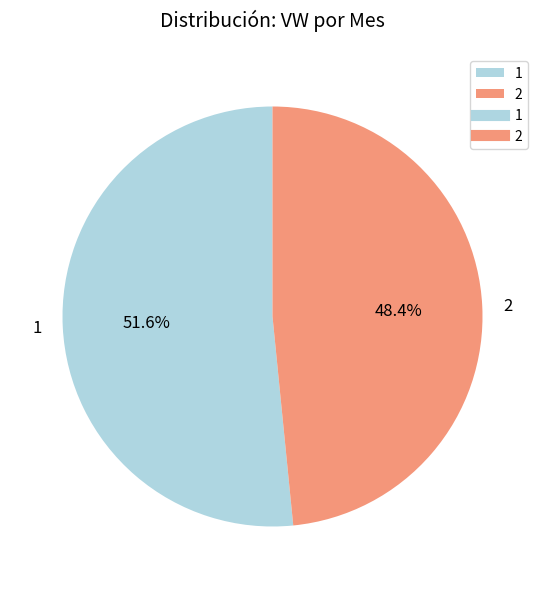

To the nearest percent, what percentage of the pie is 2?

48%